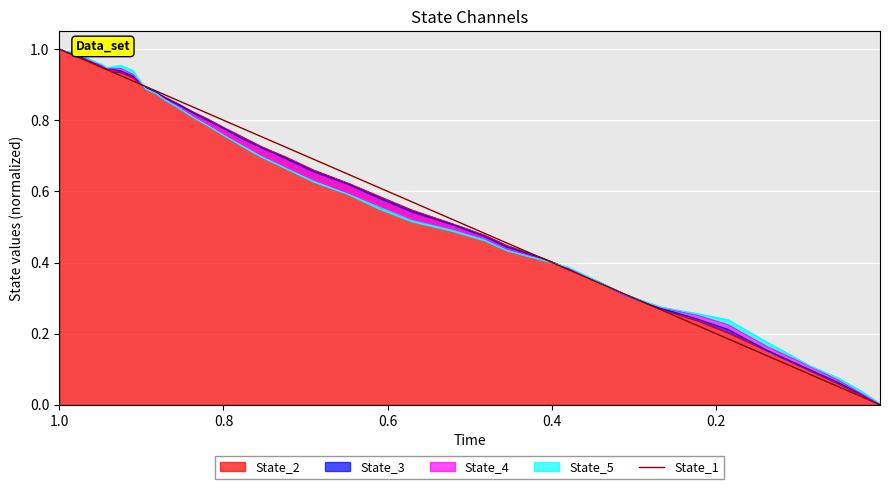

Reading right to left, list all the values displayed in this chart.

0.0	0.0	0.1	0.1	0.1	0.2	0.2	0.3	0.3	0.3	0.4	0.4	0.5	0.5	0.5	0.6	0.6	0.6	0.7	0.7	0.8	0.8	0.8	0.8	0.8	0.9	0.9	0.9	0.9	0.9	0.9	0.9	0.9	0.9	1.0	1.0	1.0	1.0	1.0	1.0